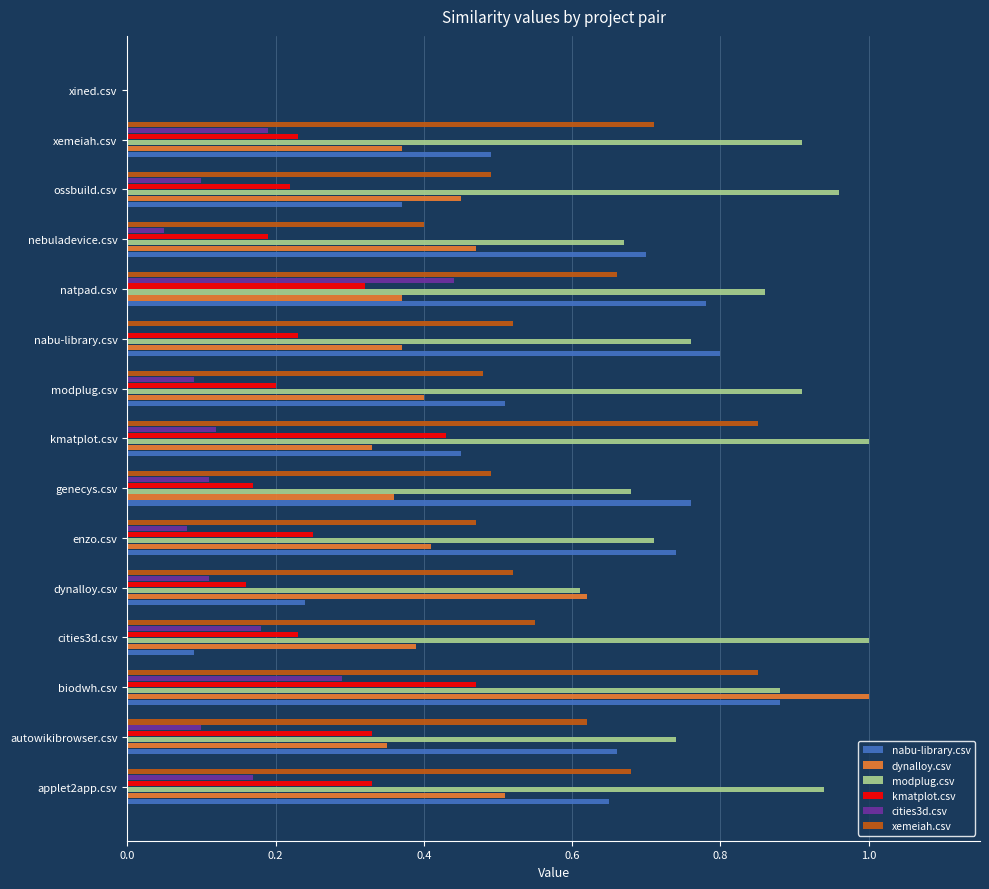

Which series changed the most between nebuladevice.csv and xemeiah.csv?

xemeiah.csv